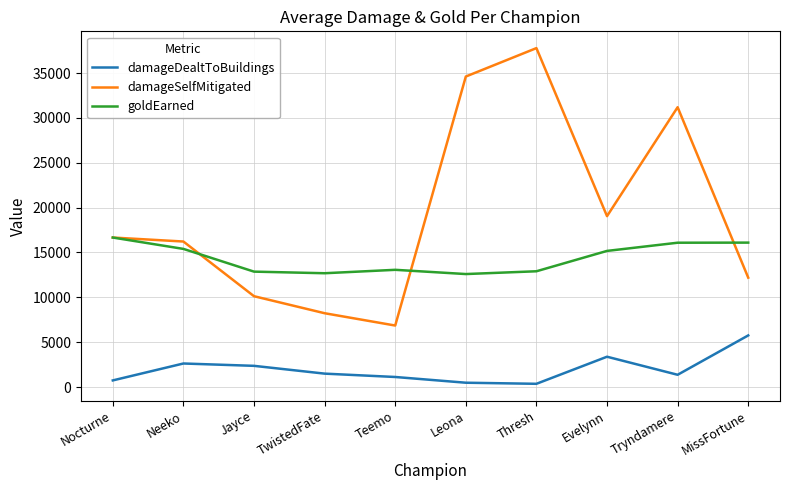

What is the sum of all goldEarned values?

143529